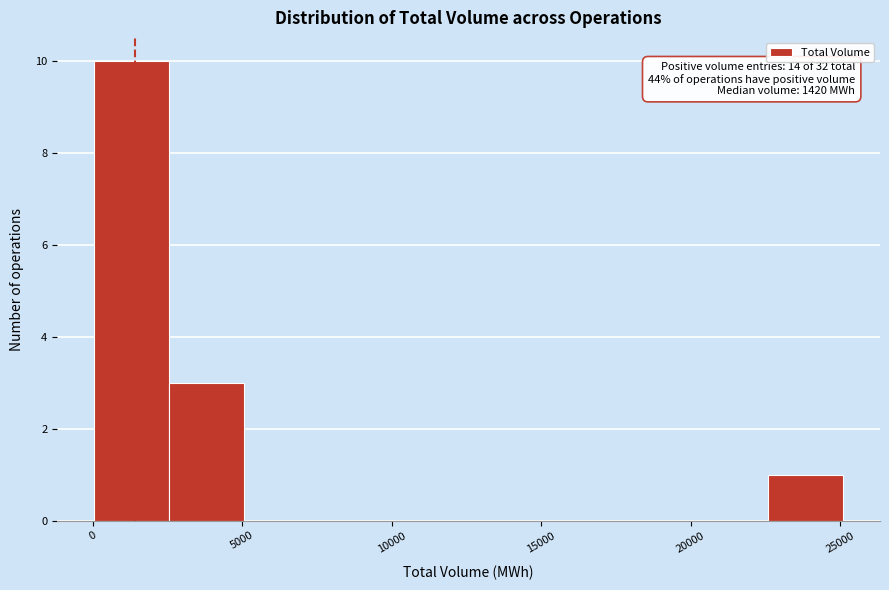

Over which range of the x-axis is the bar tallest?

0 to 2500